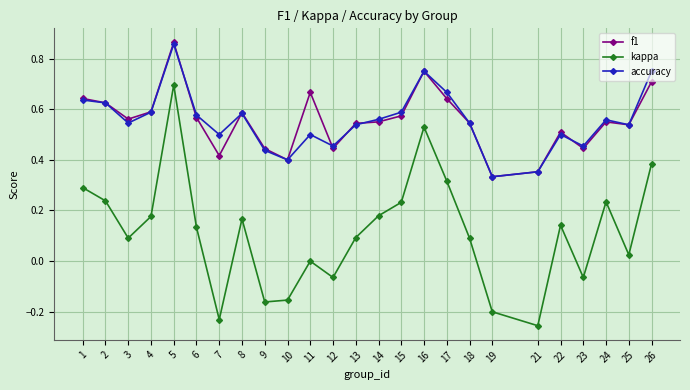

Which series has the widest spread of values?

kappa